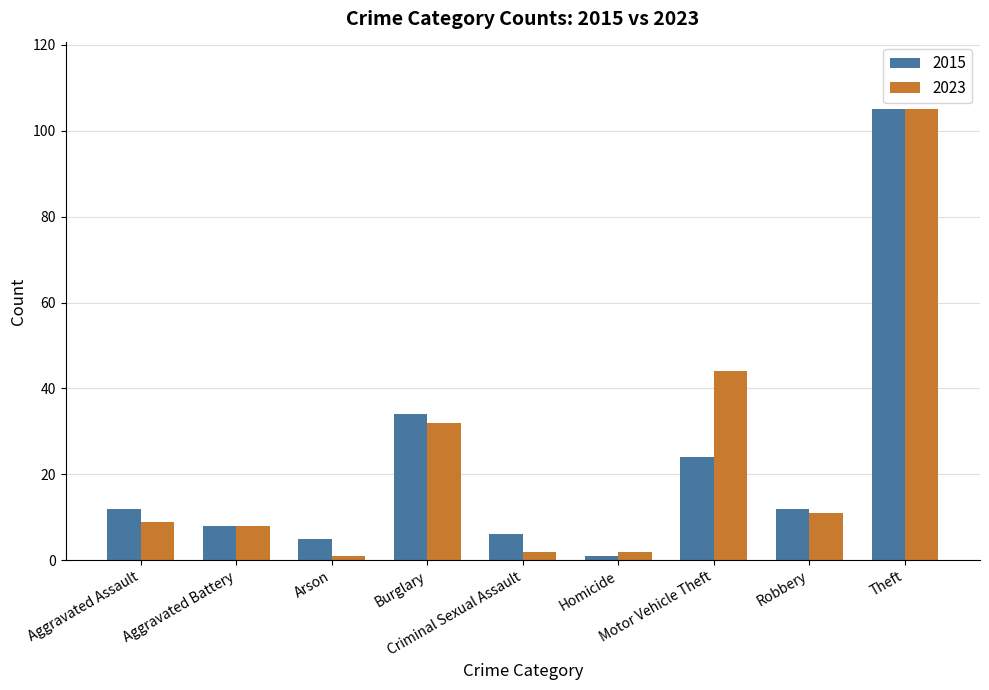

What is the sum of all 2023 values?

214